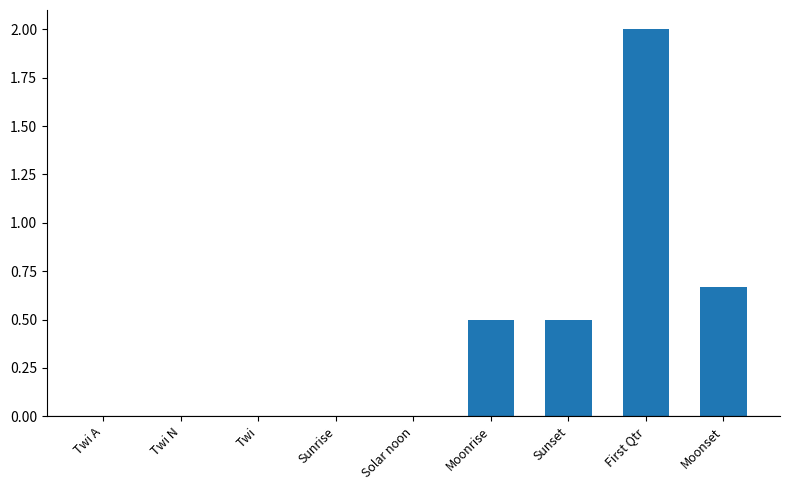

At which label is the value closest to 1?

Moonset